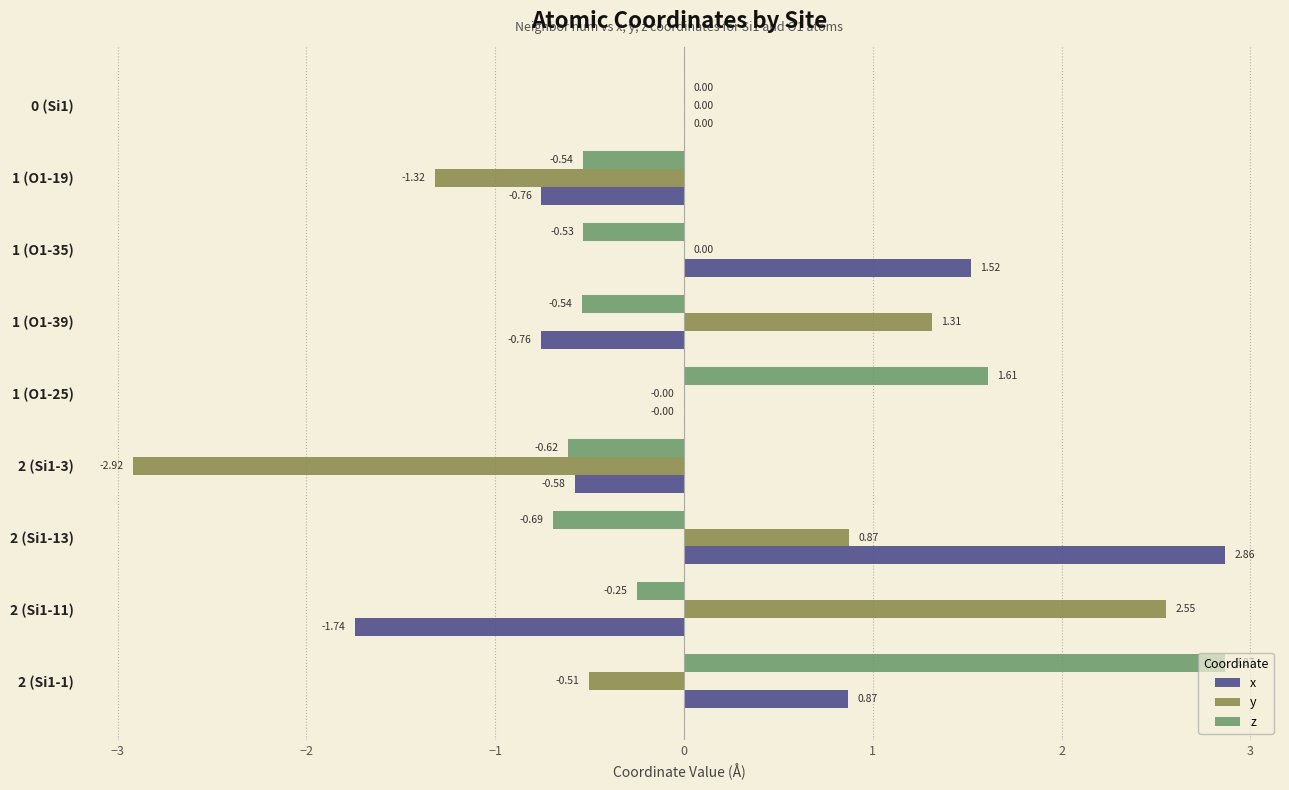

Which series has the largest total across all categories?

x